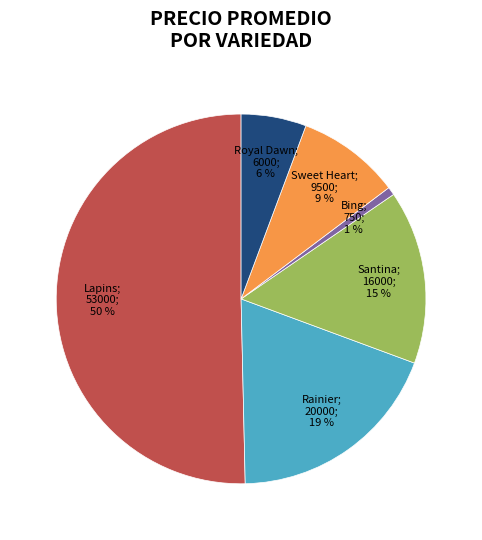

To the nearest percent, what is the average slice percentage?

17%